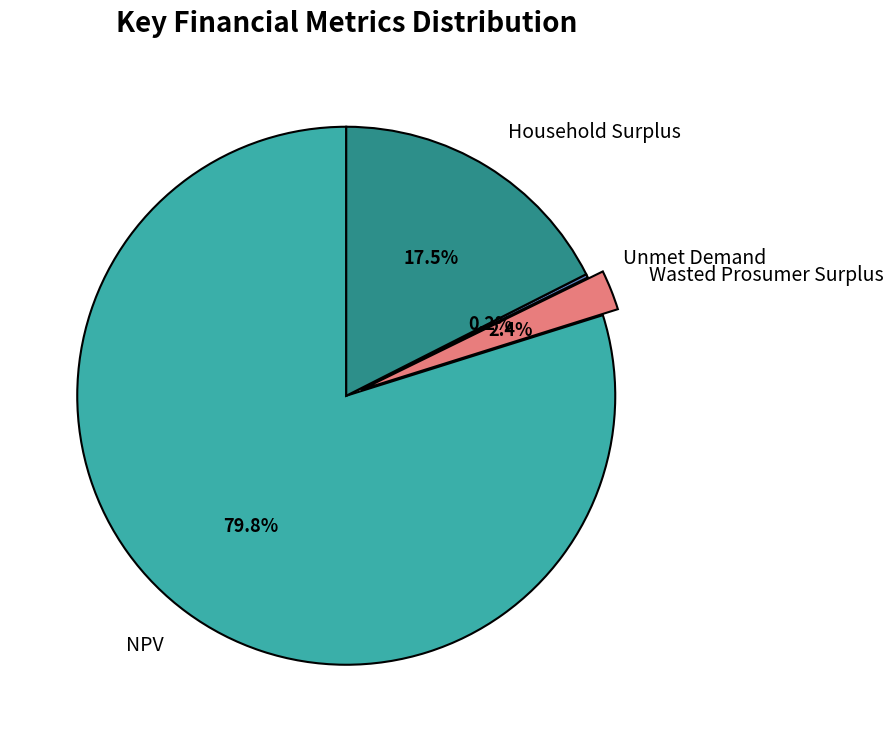

Between Wasted Prosumer Surplus and Household Surplus, which is larger?

Household Surplus